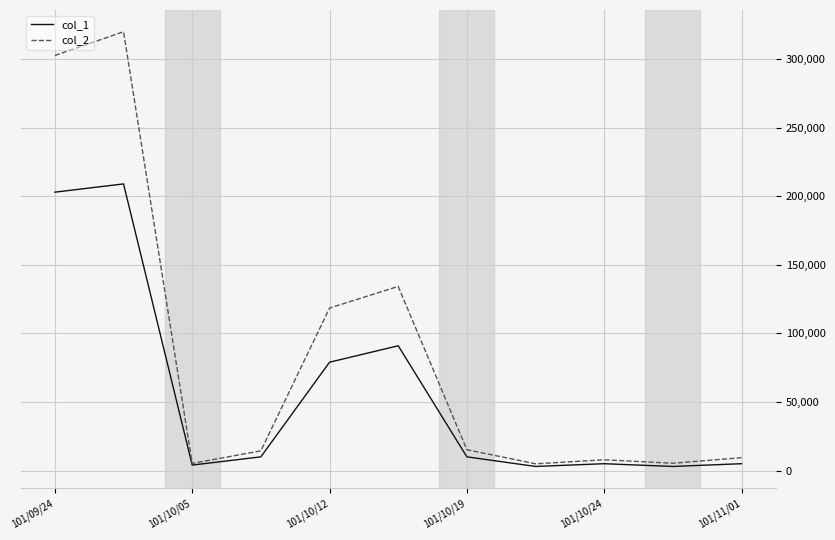

What is the maximum value shown in the chart?

319970